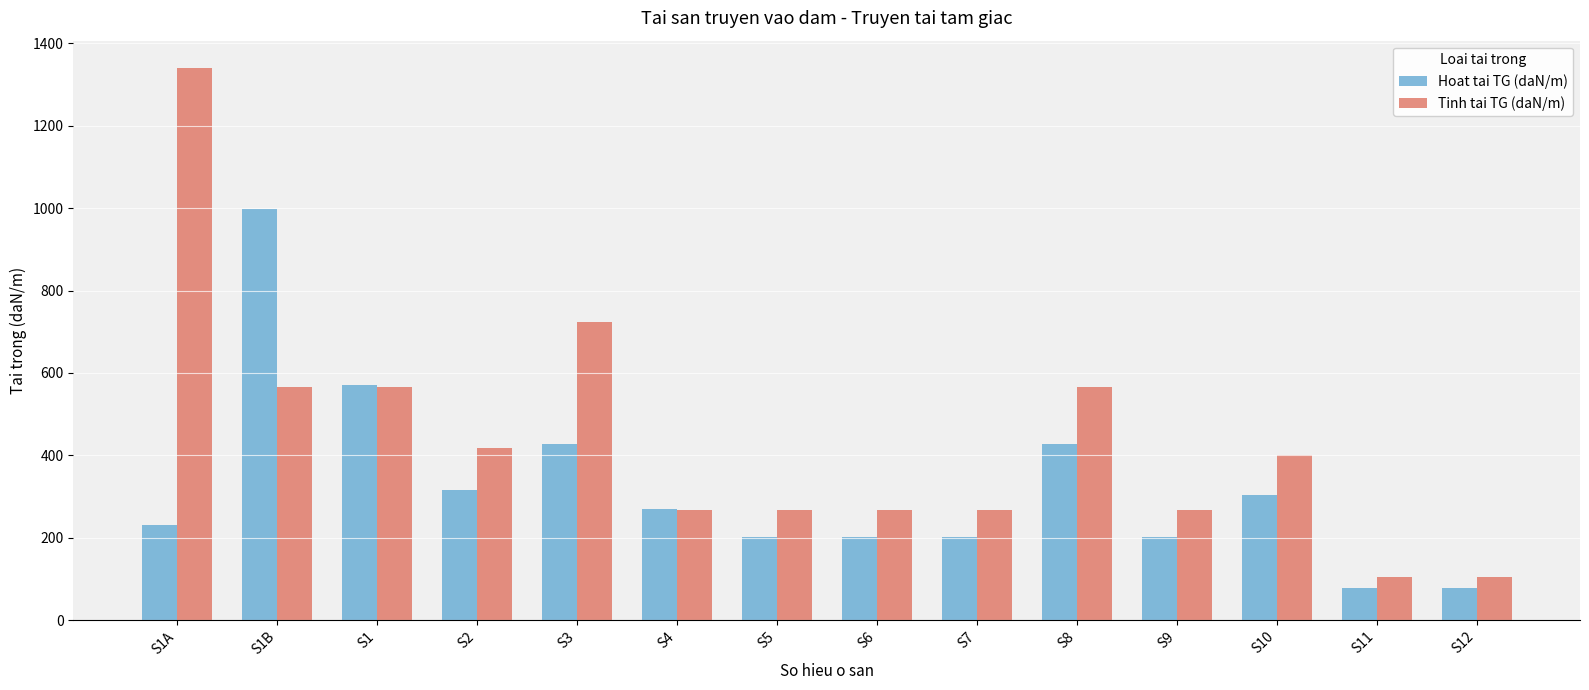

How many series are shown in this chart?

2